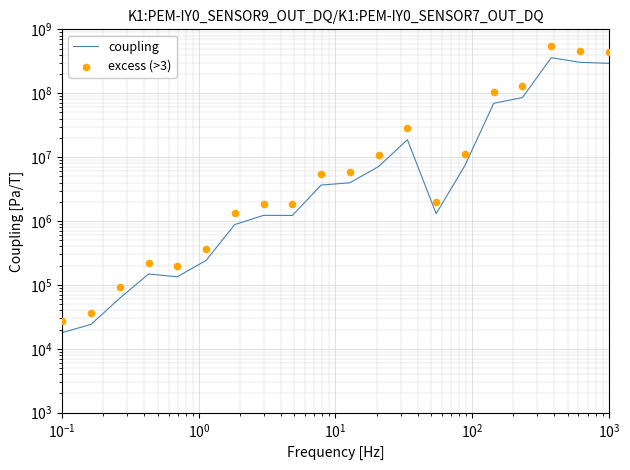

Which series contains the lowest Y value?

coupling